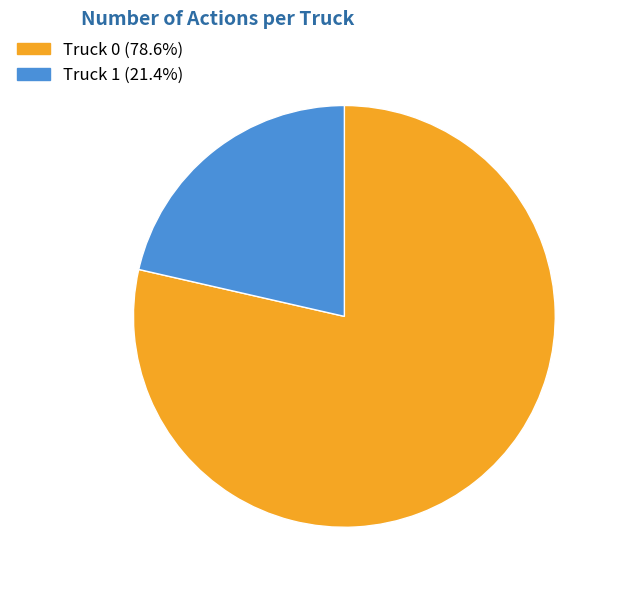

Is the sum of Truck 1 (21.4%) and Truck 0 (78.6%) greater than half?

Yes